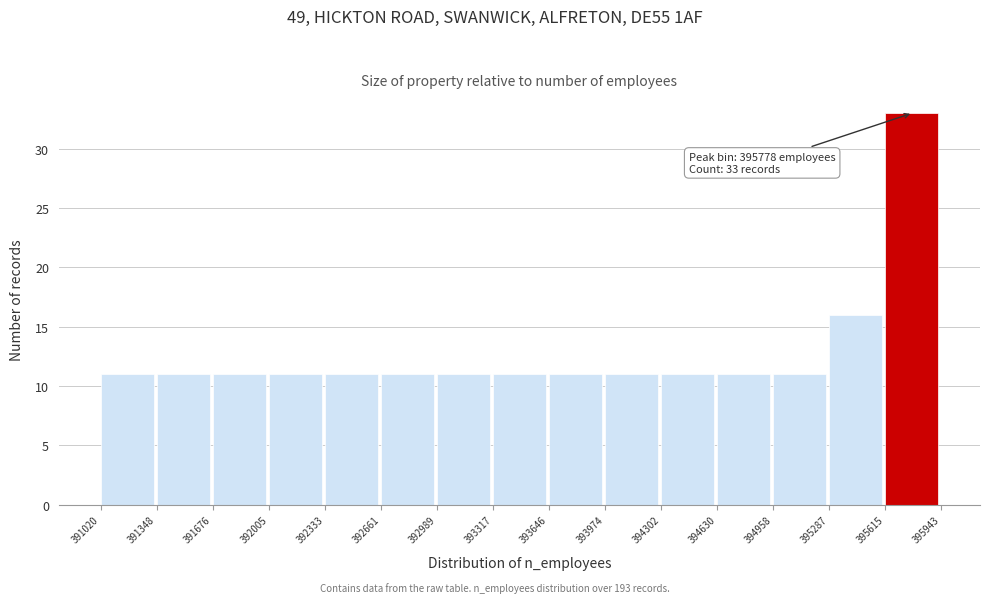

Which range on the x-axis has the tallest bar?

395615 to 395943